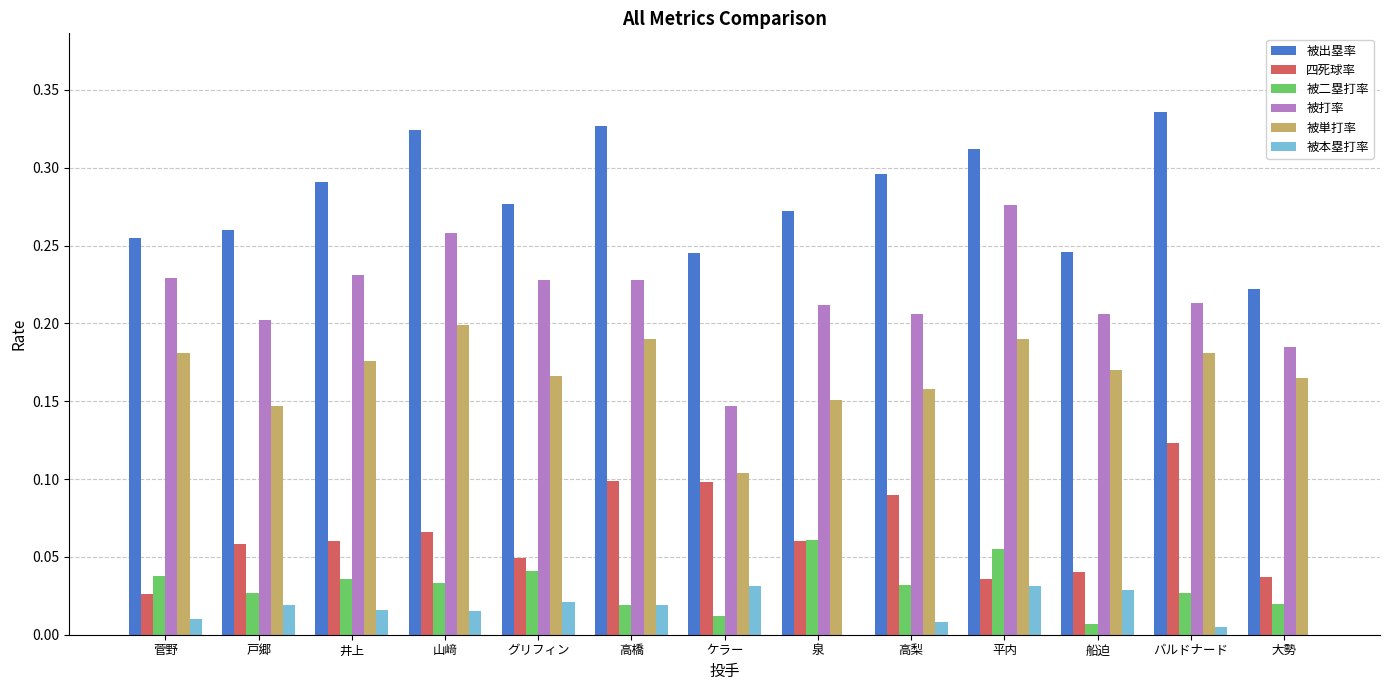

Which series has the largest range (max minus min)?

被打率